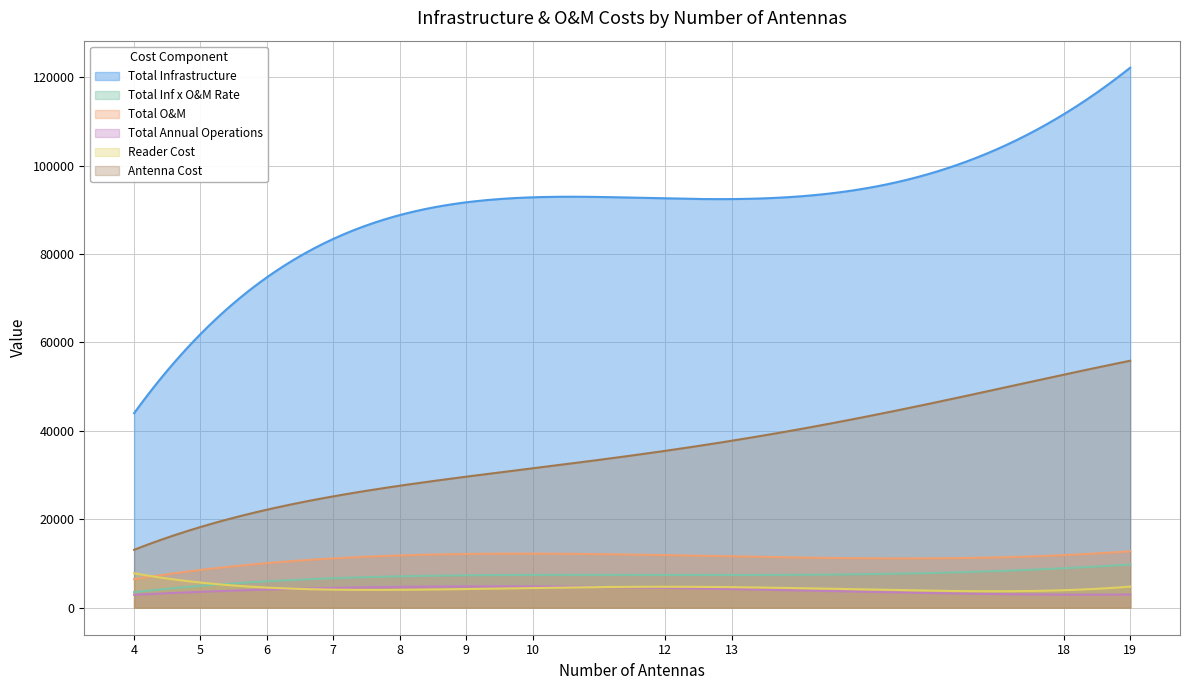

Which series has the largest total across all categories?

Total Infrastructure